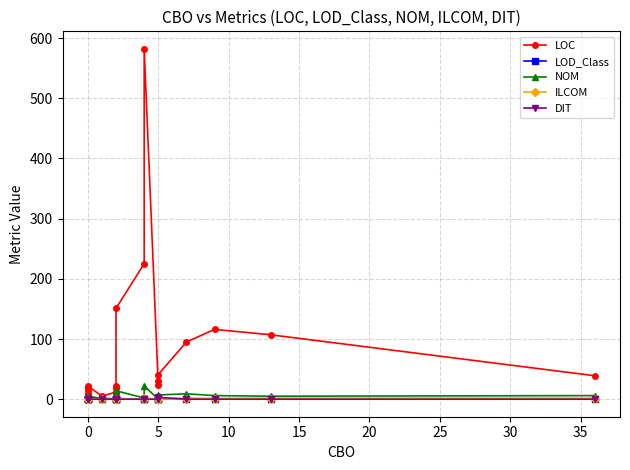

What is the difference between the maximum and minimum values in the NOM series?

22.0